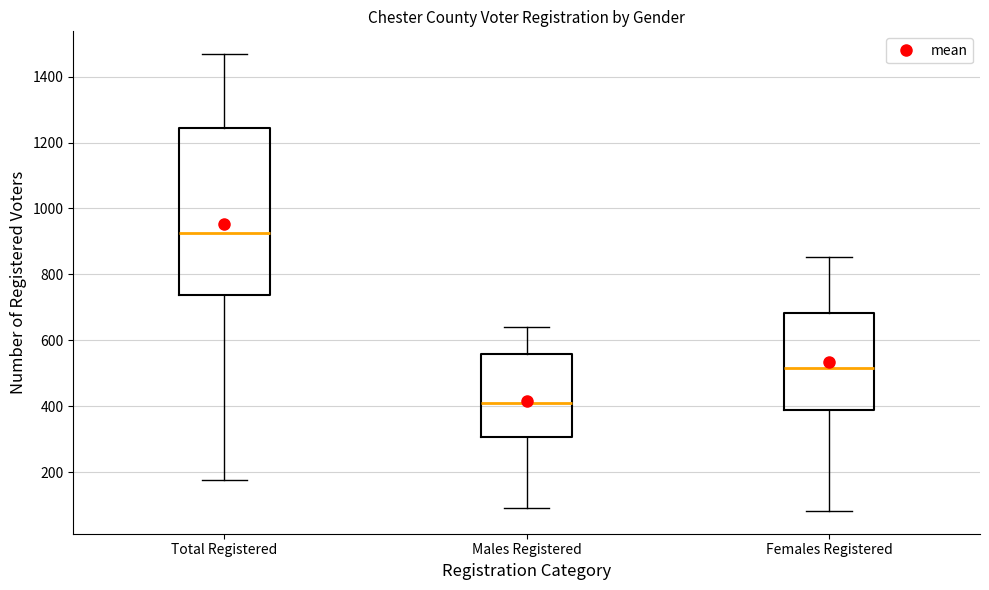

Reading left to right, transcribe this box plot: for each box, give where its median line is, the range the box spans, and where its two whiskers end, as read against the y-axis. The values are not printed on the chart, so give them approximately, as read against the axis.

Total Registered: median 920, box 740 to 1240, whiskers 180 to 1460
Males Registered: median 420, box 300 to 560, whiskers 100 to 640
Females Registered: median 520, box 380 to 680, whiskers 80 to 860